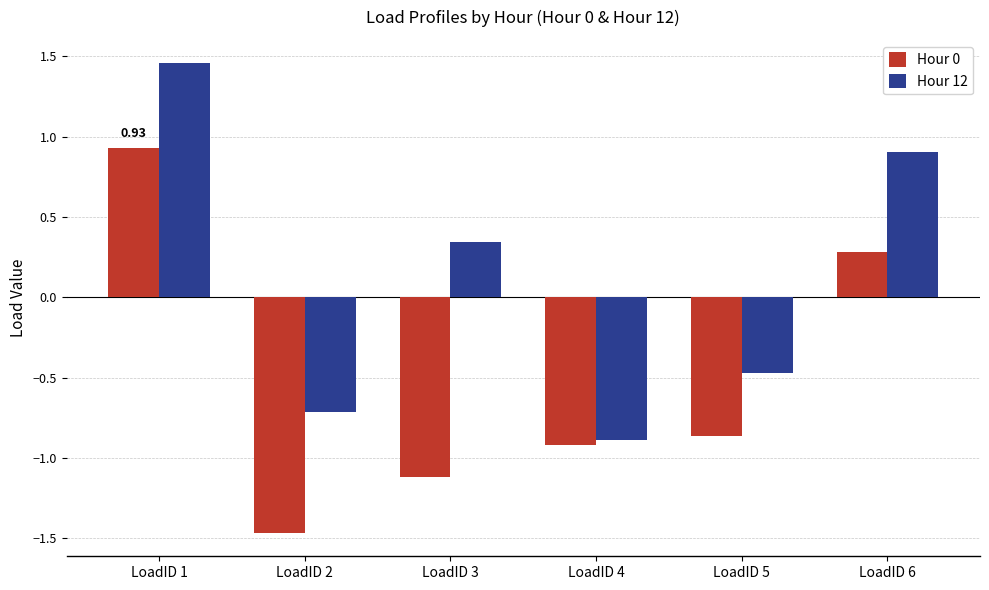

What is the approximate value of Hour 0 at LoadID 3?

-1.1